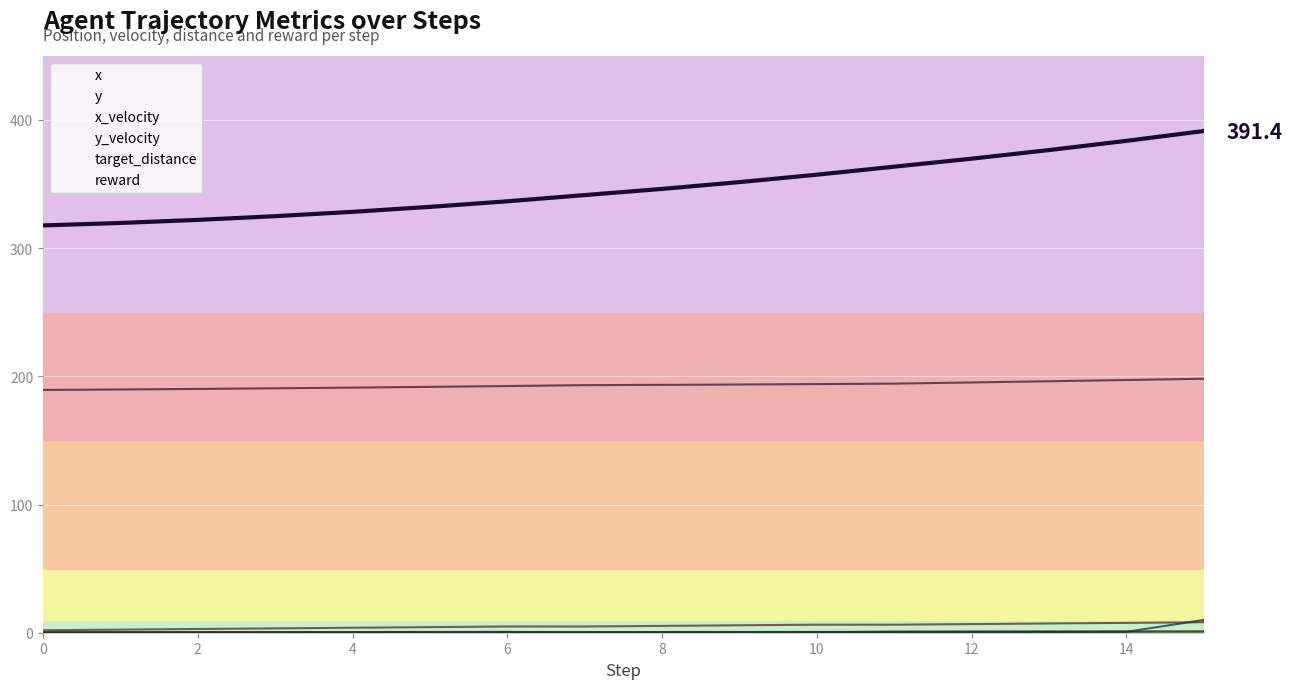

What is the value of the target_distance point at the 6th from the left?

0.5